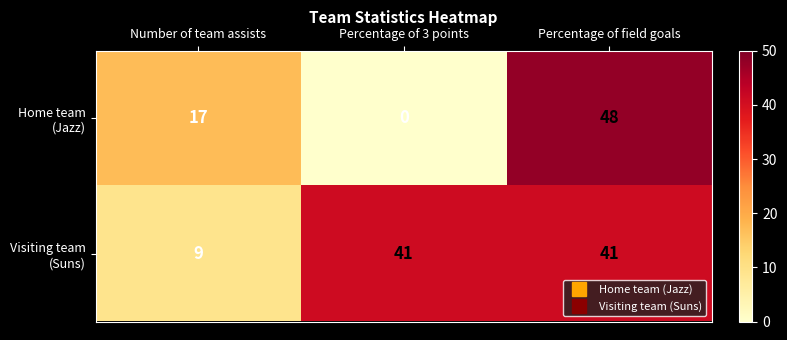

At which category does the chart reach its minimum across all series?

Percentage of 3 points